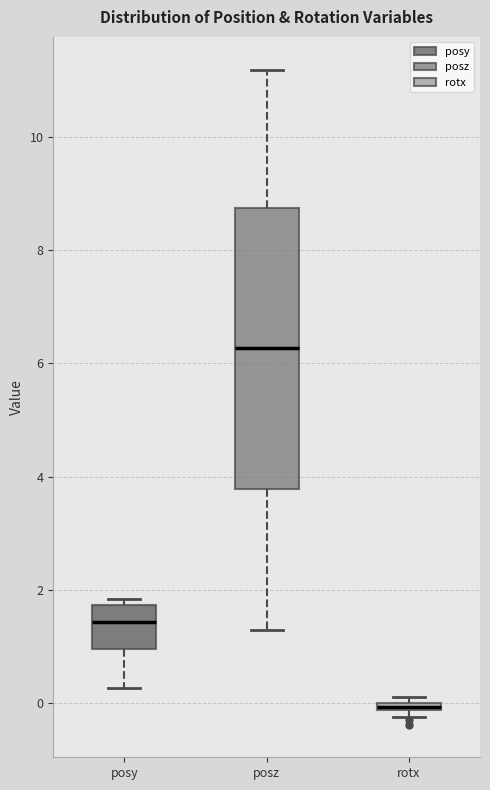

Which box is the tallest, from its lower edge to its upper edge?

posz